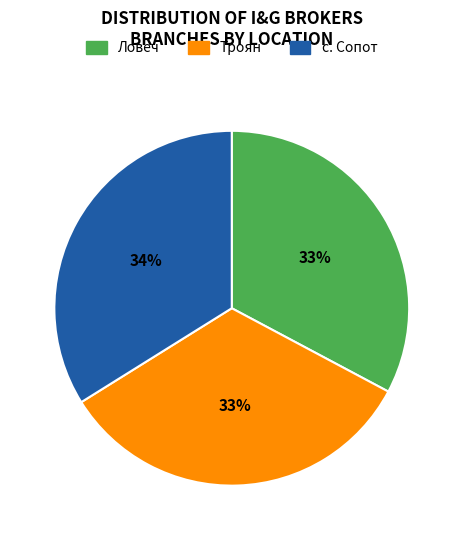

What is the largest slice in the pie chart?

с. Сопот